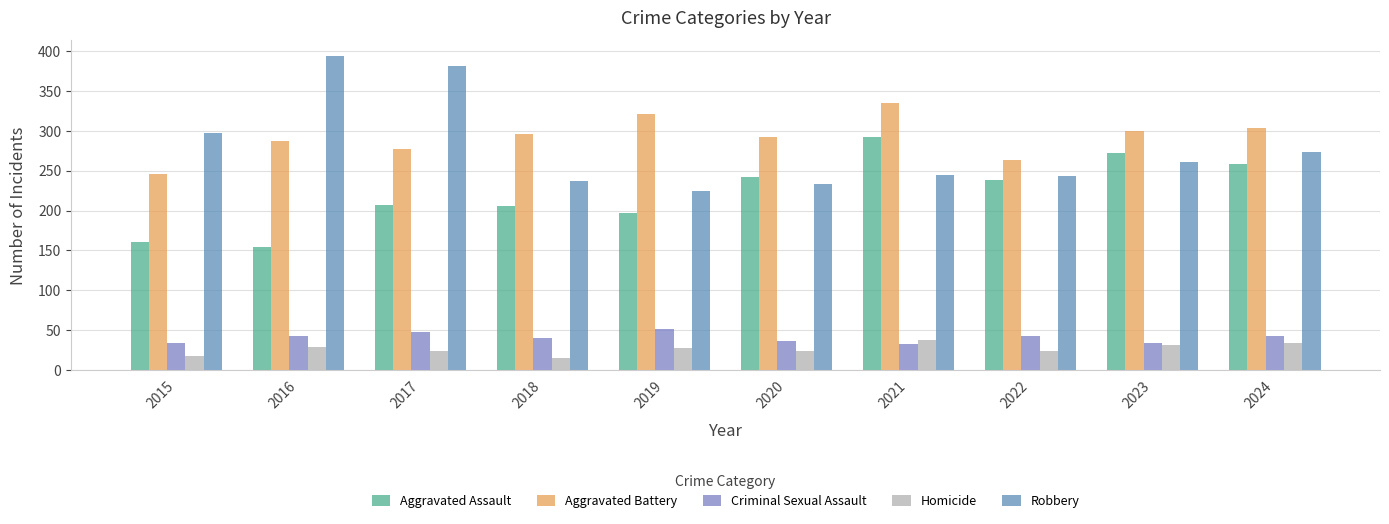

Reading right to left, extract all data points from this chart.

Aggravated Assault: 2024=259	2023=272	2022=239	2021=292	2020=242	2019=197	2018=206	2017=207	2016=154	2015=160
Aggravated Battery: 2024=304	2023=300	2022=263	2021=335	2020=293	2019=321	2018=296	2017=277	2016=288	2015=246
Criminal Sexual Assault: 2024=42	2023=34	2022=42	2021=32	2020=36	2019=51	2018=40	2017=47	2016=43	2015=34
Homicide: 2024=34	2023=31	2022=23	2021=37	2020=24	2019=27	2018=15	2017=24	2016=29	2015=17
Robbery: 2024=273	2023=261	2022=243	2021=245	2020=233	2019=224	2018=237	2017=381	2016=394	2015=297